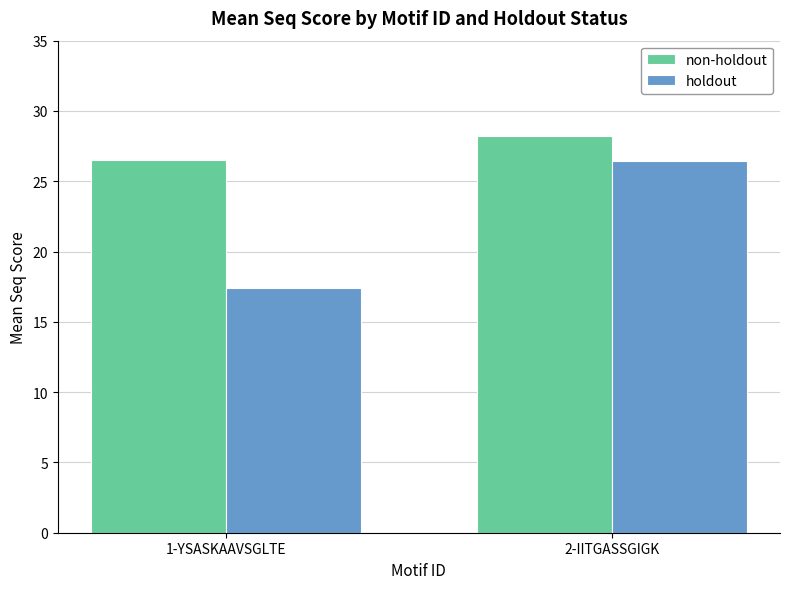

The value of holdout at 1-YSASKAAVSGLTE is 31.1. True or false?

False